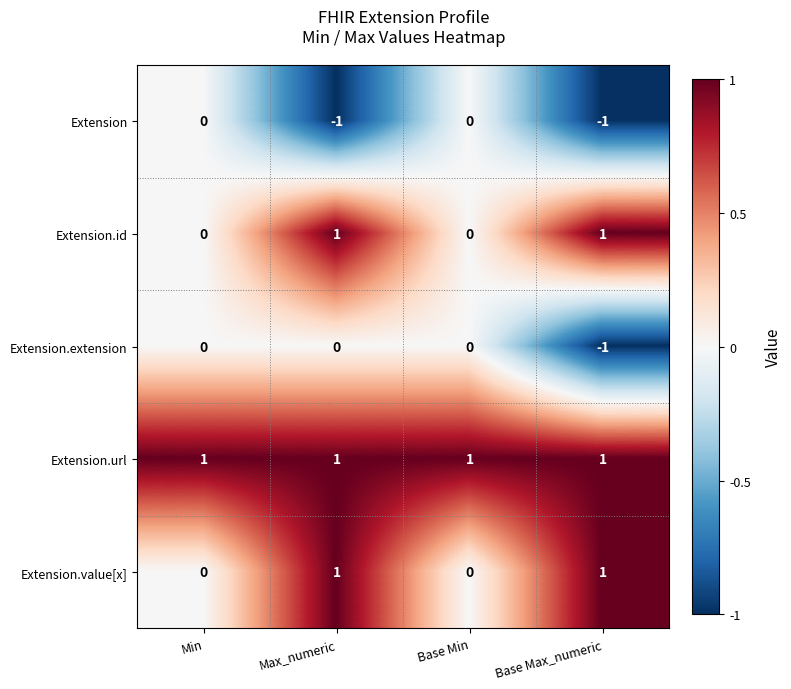

How many Extension values are between -1 and 0?

4